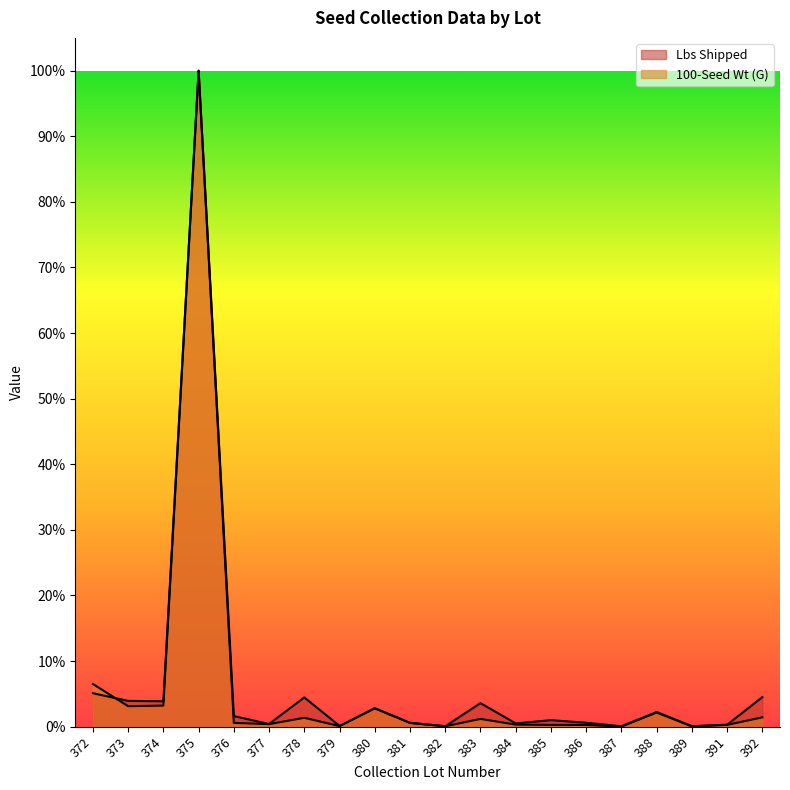

What are all the series names shown in the legend?

Lbs Shipped, 100-Seed Wt (G)